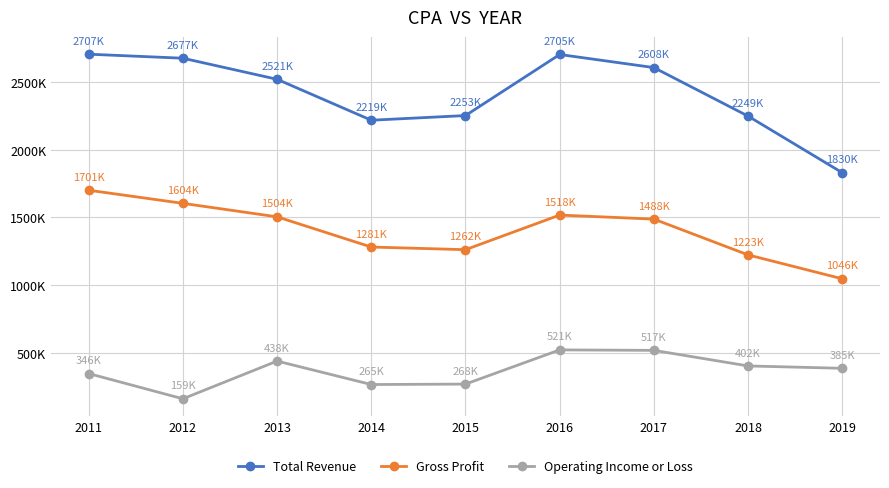

What are all the series names shown in the legend?

Total Revenue, Gross Profit, Operating Income or Loss